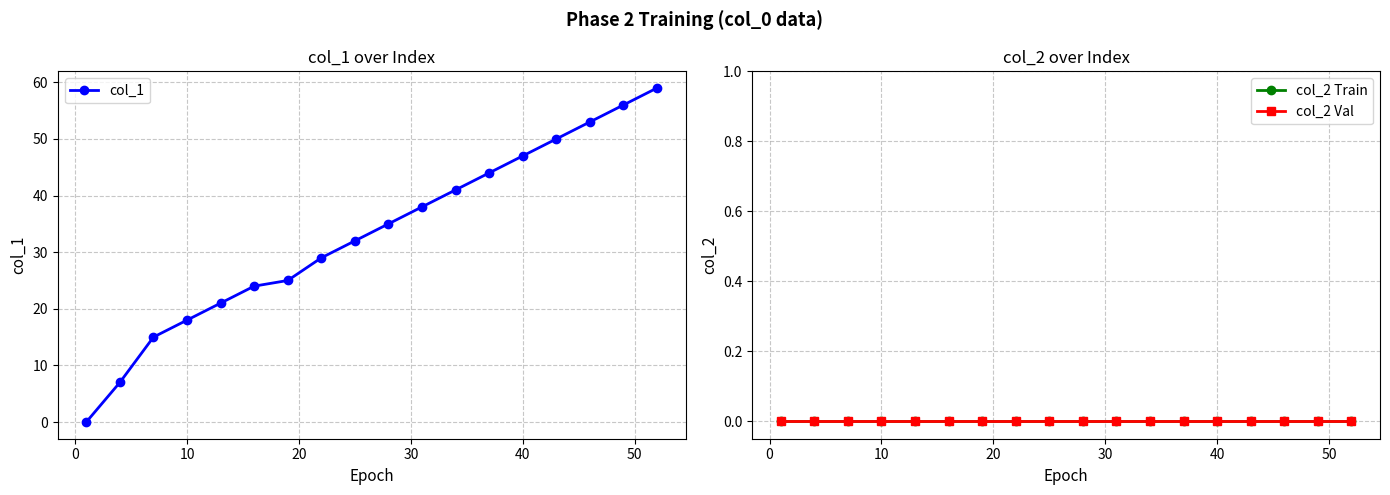

Which series has the widest spread of values?

col_1